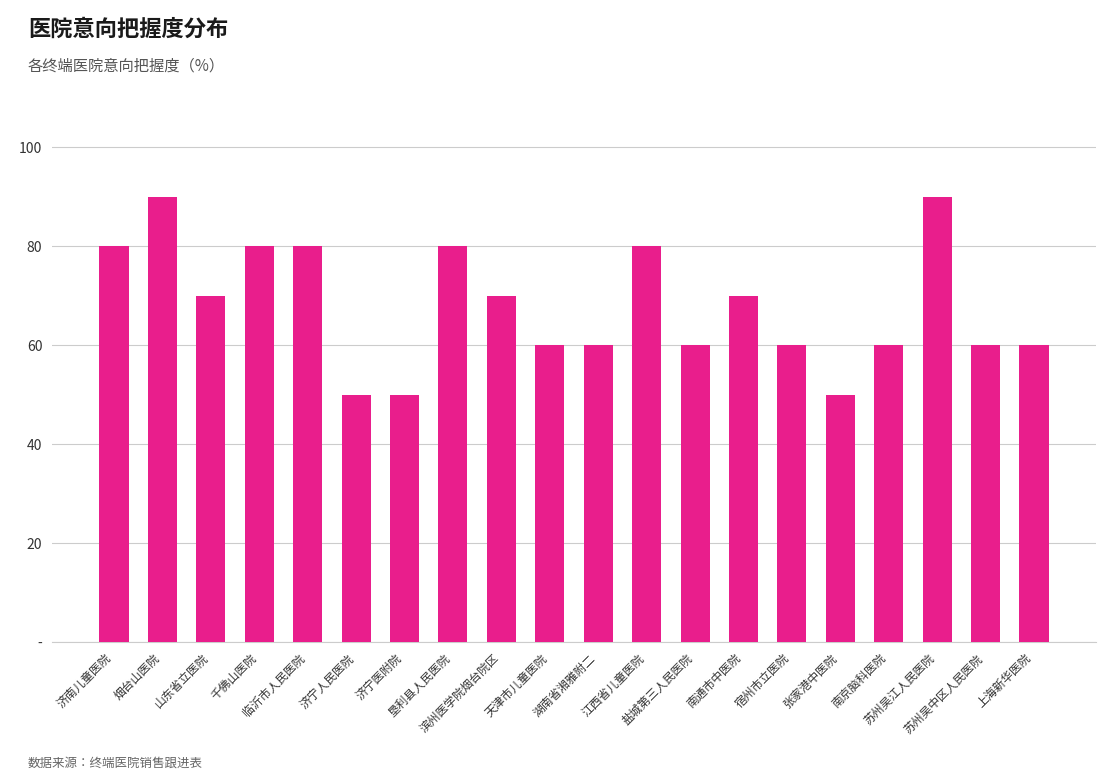

Are the bars horizontal?

No